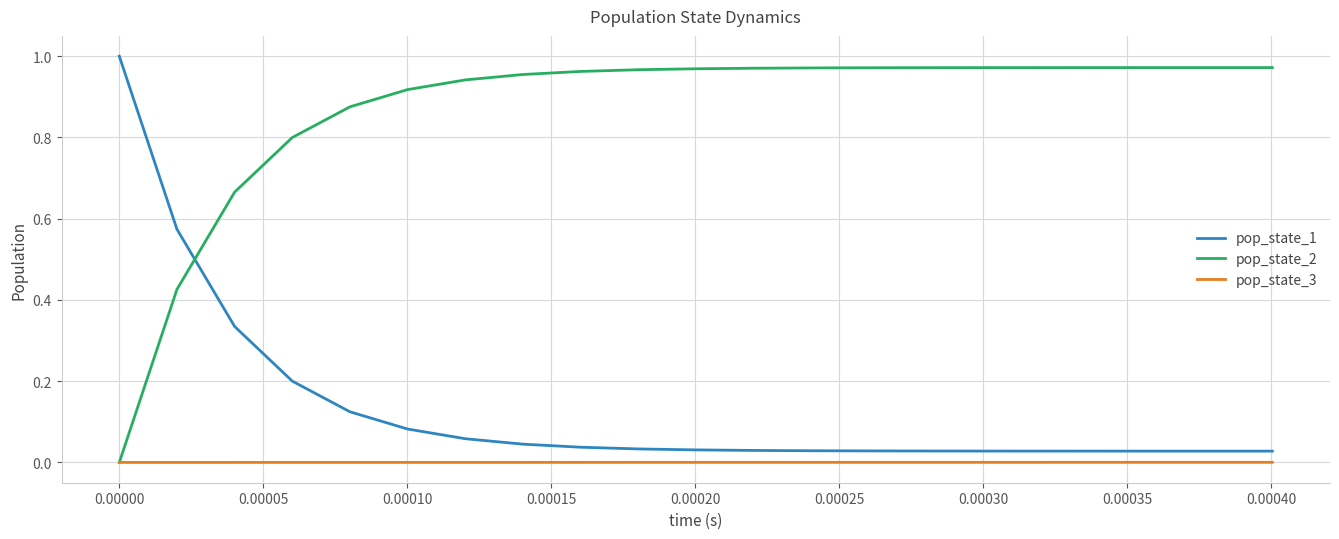

Does the chart have visible grid lines?

Yes